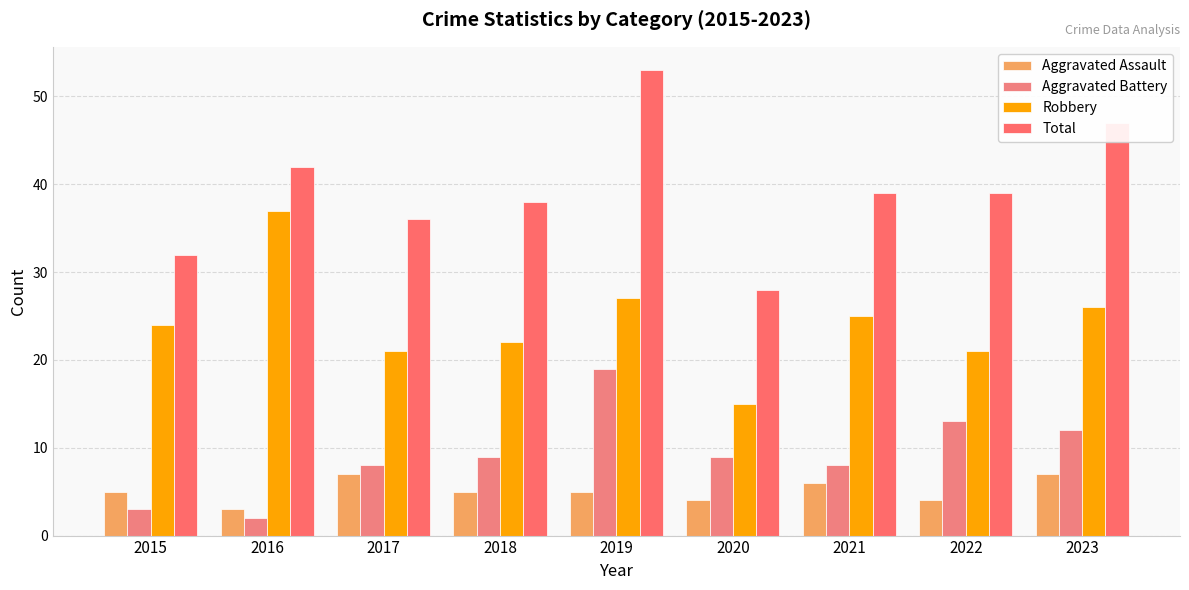

How many series are shown in this chart?

4